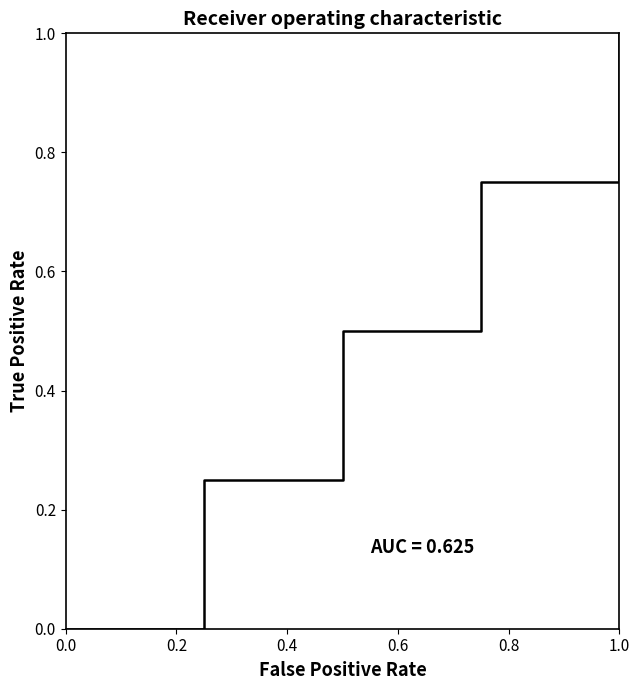

How many lines are shown in the chart?

1